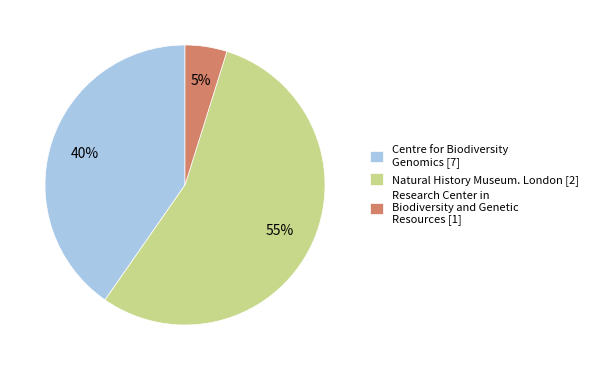

To the nearest percent, what portion does Centre for Biodiversity Genomics [7] represent?

40%